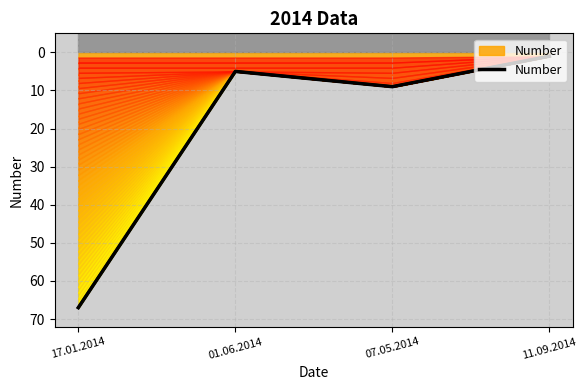

Which label corresponds to the largest value in the chart?

17.01.2014